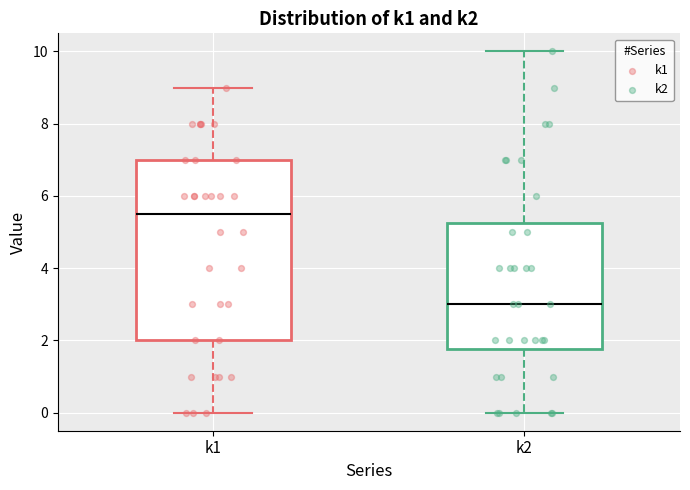

Reading left to right, read every box against the y-axis: the position of its median line, the range the box covers, and the ends of its whiskers. The values are not printed on the chart, so give them approximately, as read against the axis.

k1: median 5.6, box 2.0 to 7.0, whiskers 0.0 to 9.0
k2: median 3.0, box 1.8 to 5.2, whiskers 0.0 to 10.0